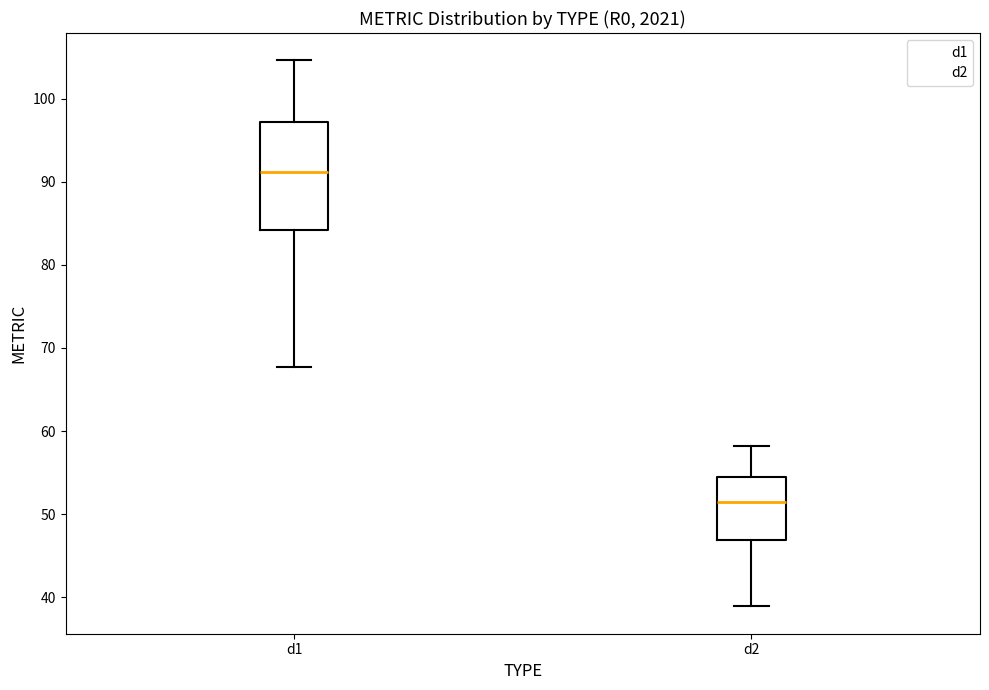

Which box is the tallest, from its lower edge to its upper edge?

d1